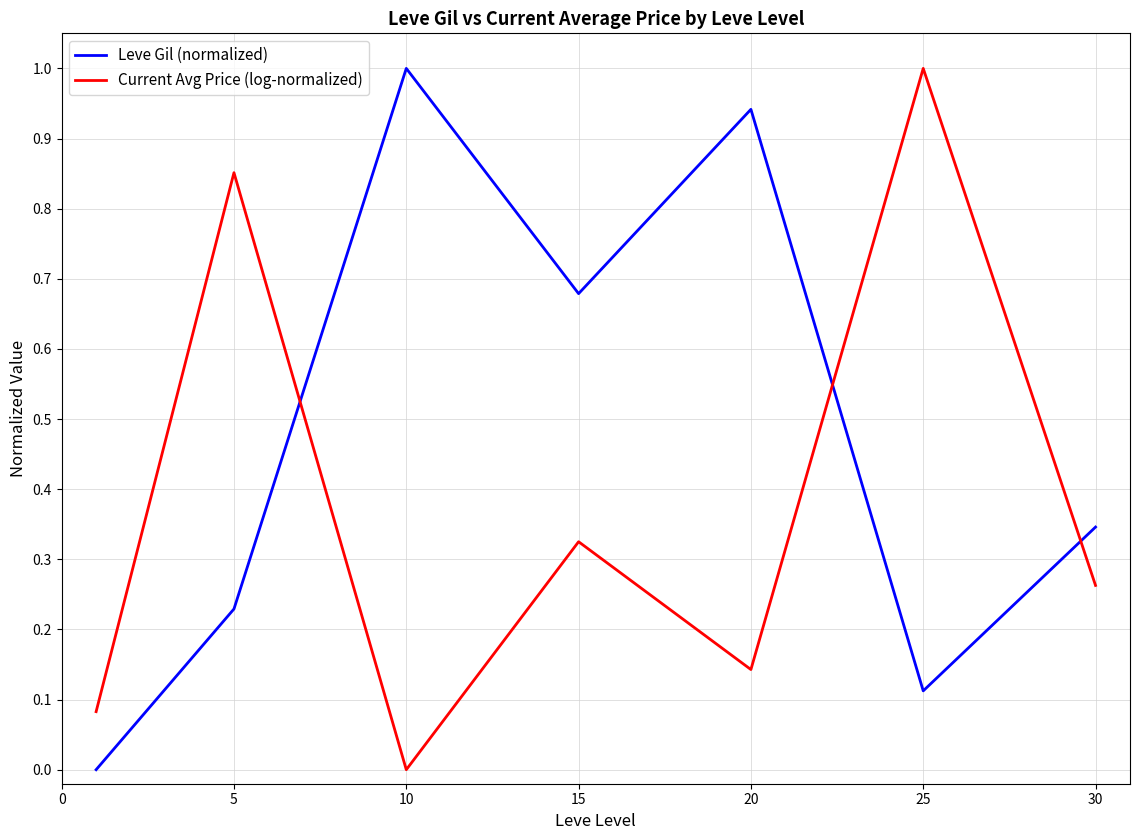

What is the greatest value displayed?

1.0